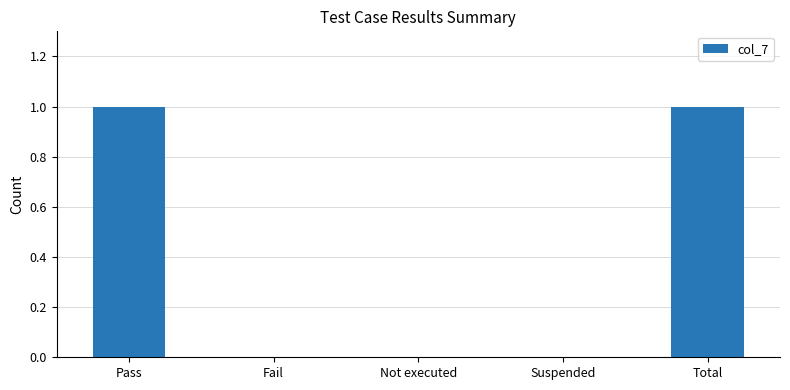

The value at Fail is 0. True or false?

True